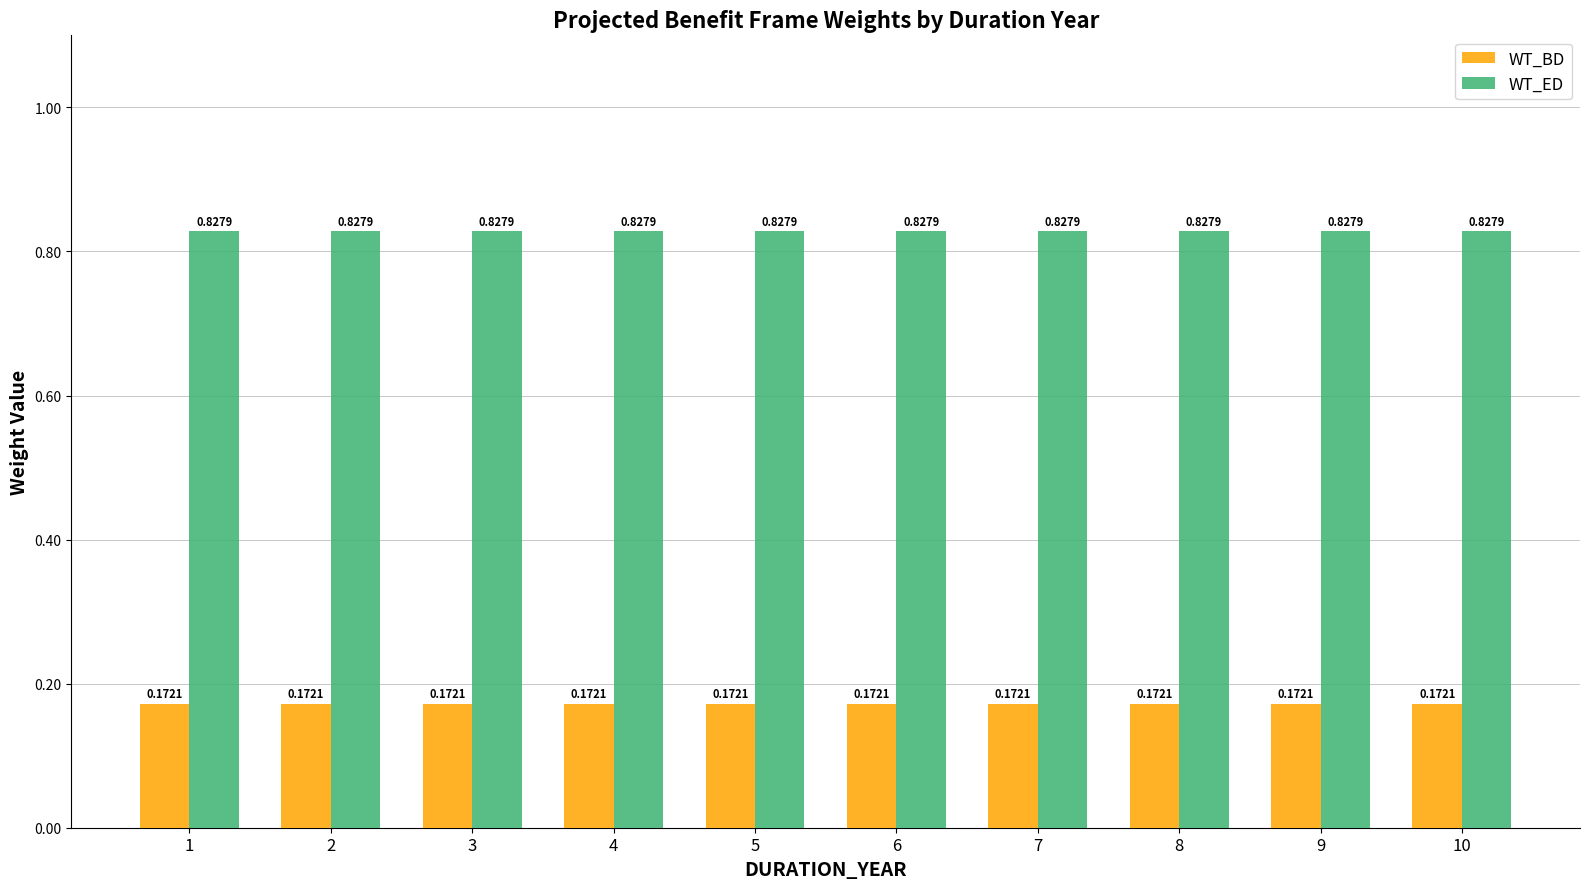

Is the value of WT_ED at 8 greater than the value of WT_BD at 10?

Yes